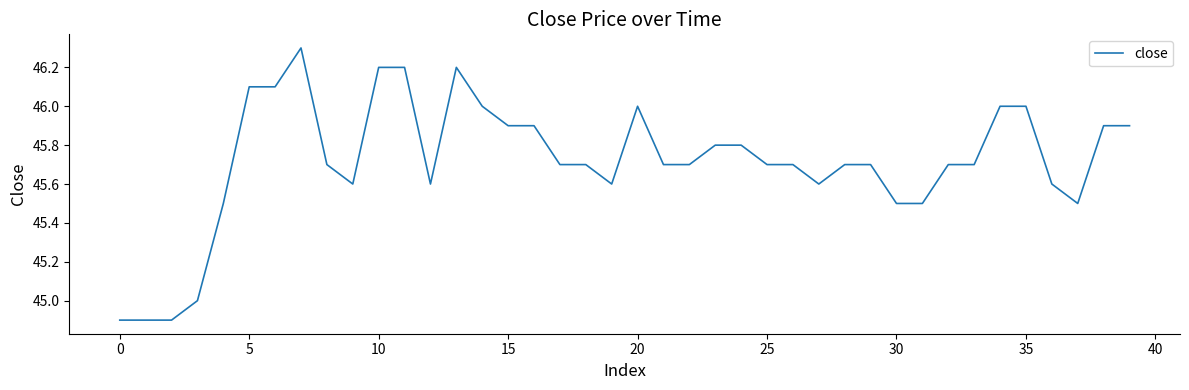

What is the difference between the maximum and minimum values?

1.4